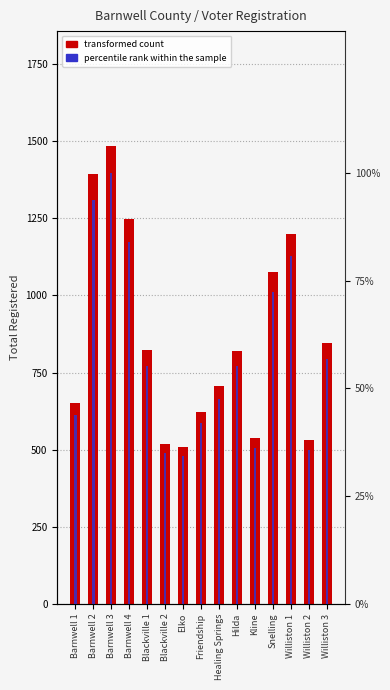

Rank the categories by Total Registered value from lowest to highest.

Elko, Blackville 2, Williston 2, Kline, Friendship, Barnwell 1, Healing Springs, Hilda, Blackville 1, Williston 3, Snelling, Williston 1, Barnwell 4, Barnwell 2, Barnwell 3